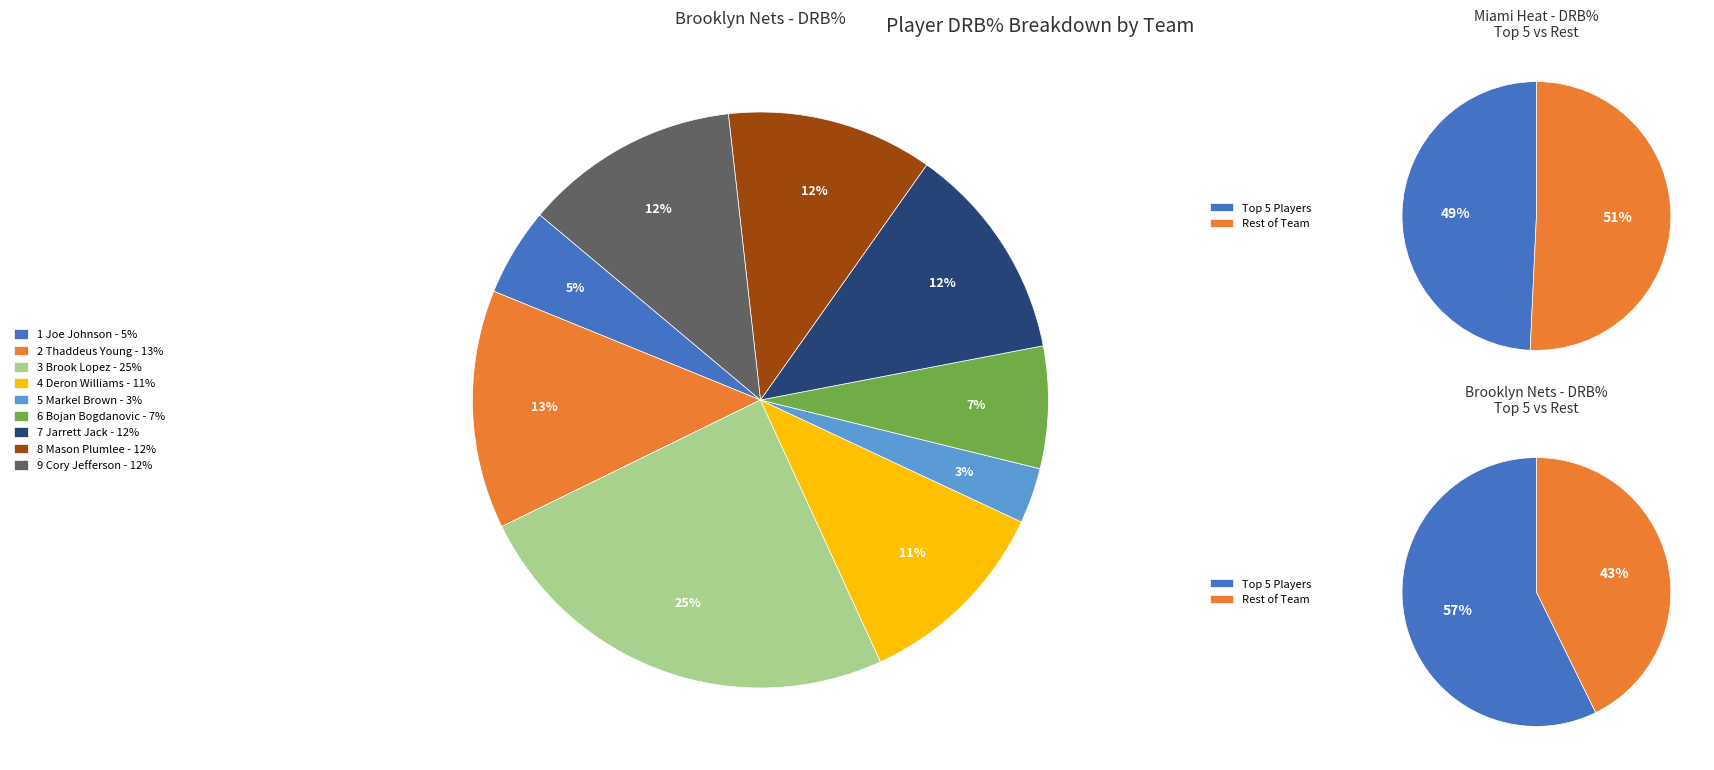

The 6 slice represents 39% of the pie. True or false?

False